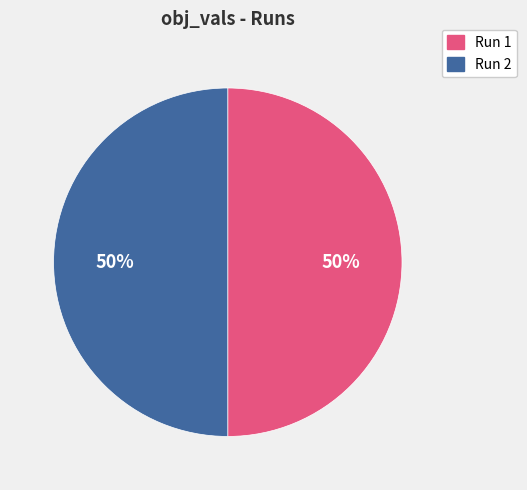

To the nearest percent, what is the average slice percentage?

50%